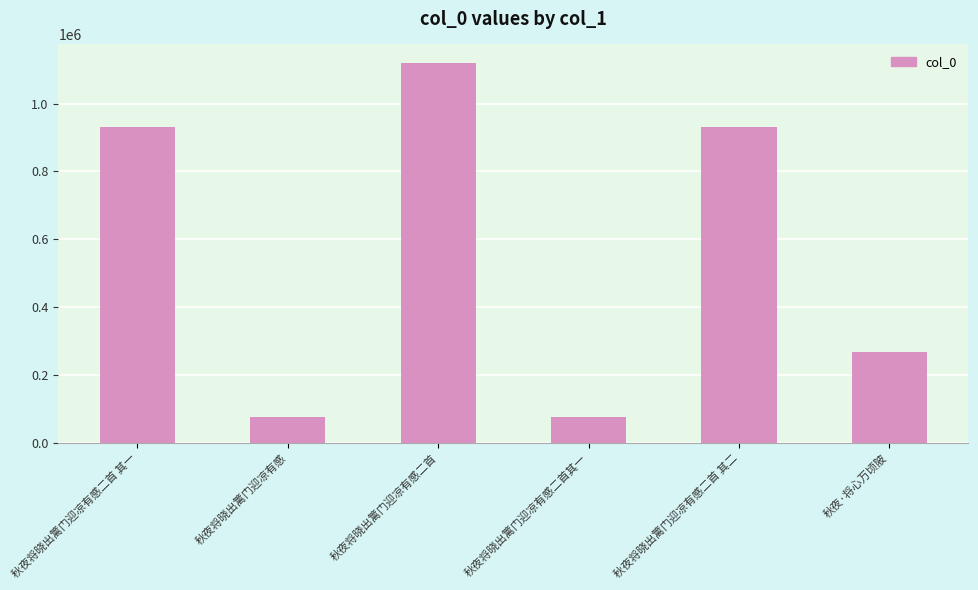

What is the value of the 6th bar from the left?

268275